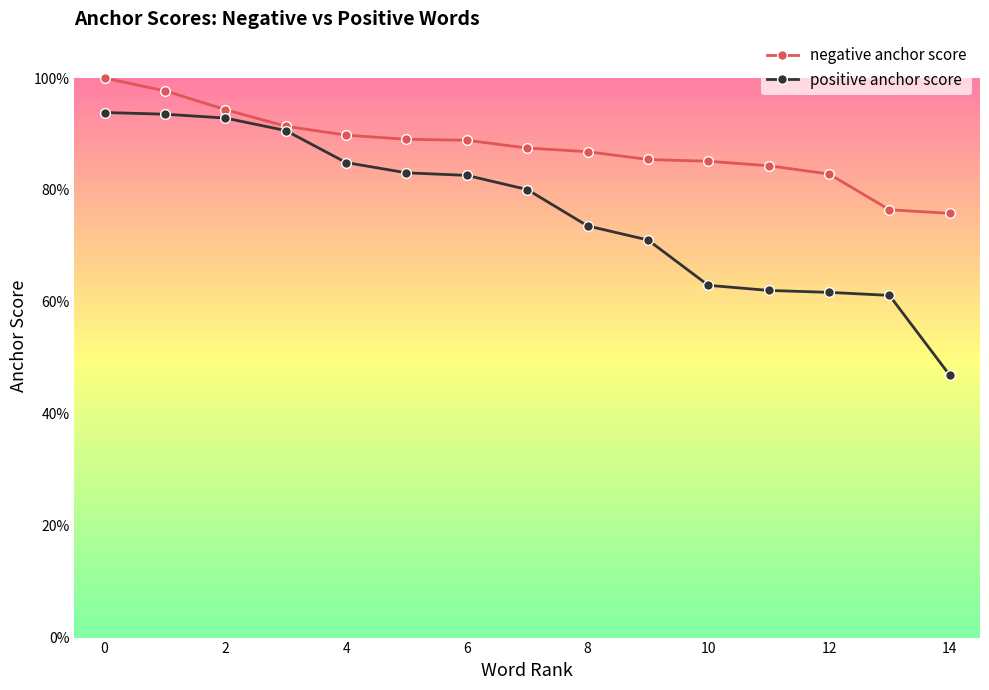

Does the chart have visible grid lines?

No